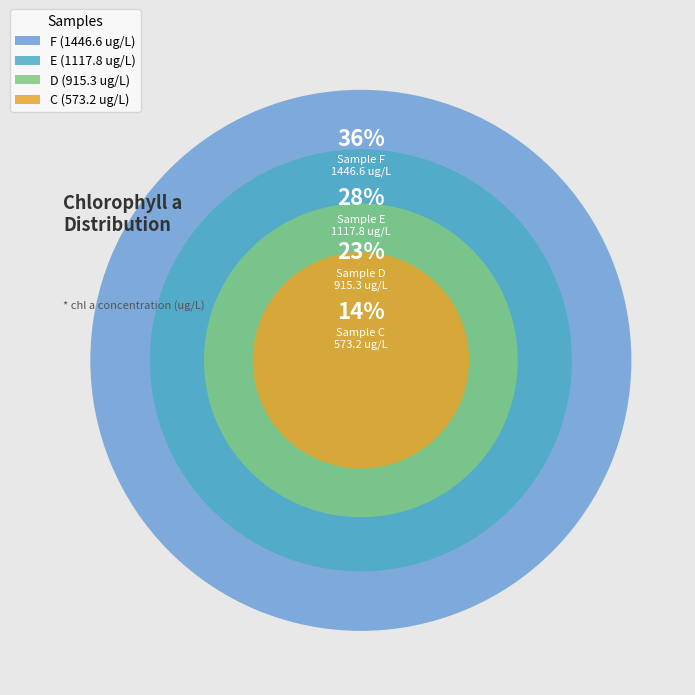

How many slices are in this pie chart?

4